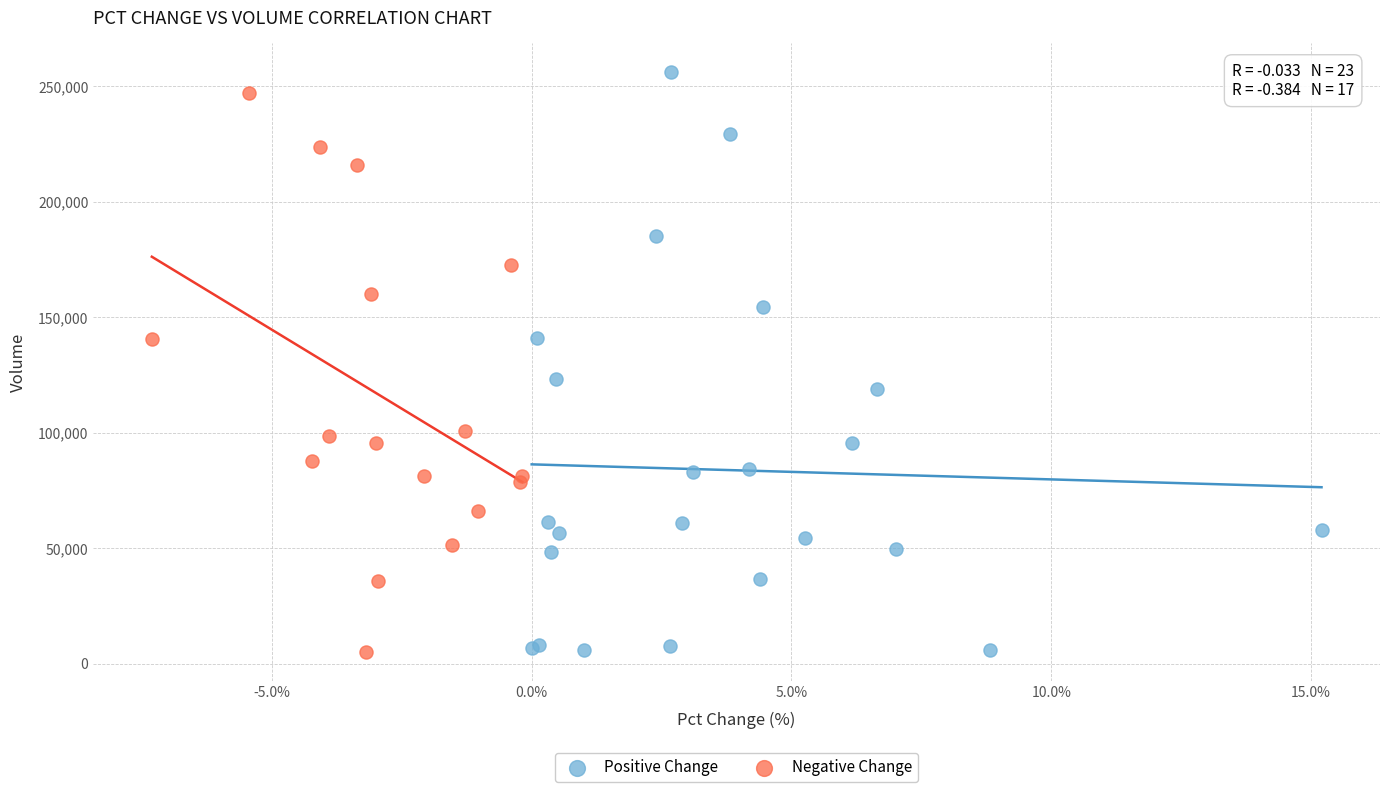

Which series reaches the maximum Y coordinate?

Positive Change